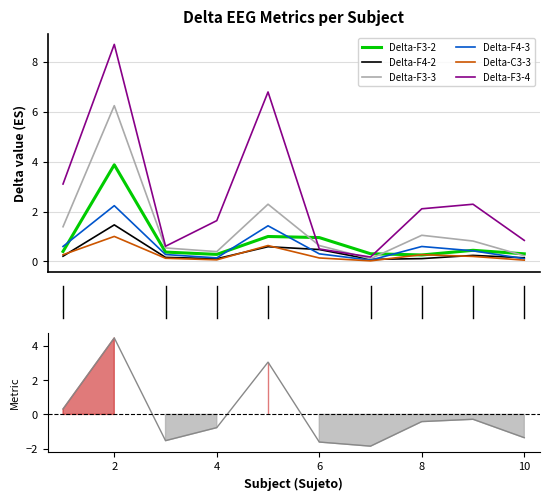

Reading left to right, what are all the values shown in this chart?

Delta-F3-2: 0.4	3.9	0.4	0.3	1.0	1.0	0.3	0.3	0.4	0.3
Delta-F4-2: 0.2	1.5	0.2	0.1	0.6	0.5	0.1	0.1	0.2	0.1
Delta-F3-3: 1.4	6.2	0.5	0.4	2.3	0.6	0.1	1.0	0.8	0.2
Delta-F4-3: 0.6	2.2	0.3	0.1	1.4	0.3	0.1	0.6	0.4	0.1
Delta-C3-3: 0.3	1.0	0.1	0.1	0.6	0.1	0.0	0.3	0.2	0.1
Delta-F3-4: 3.1	8.7	0.6	1.6	6.8	0.5	0.2	2.1	2.3	0.8